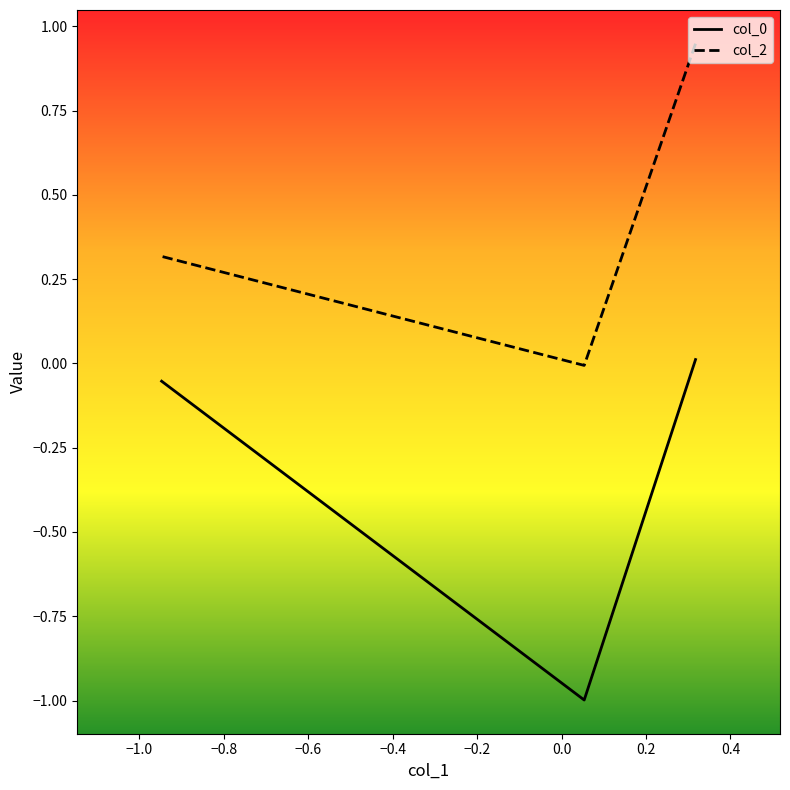

Between −1.0 and −0.8, which is larger?

−0.8